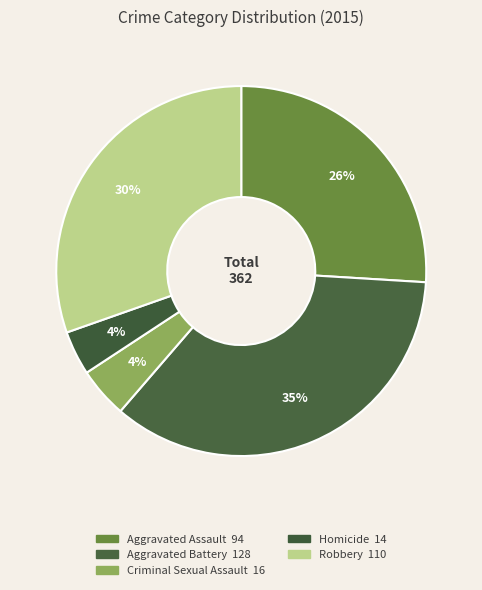

Count the number of slices in the pie.

5